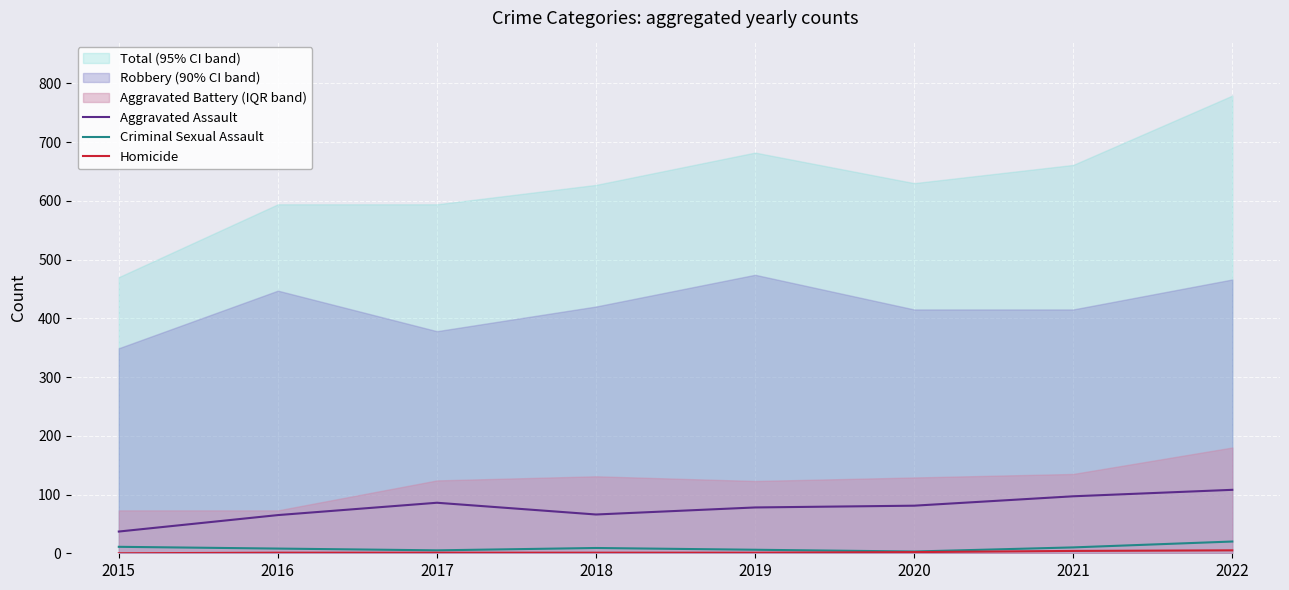

Which series has the largest total across all categories?

Aggravated Assault